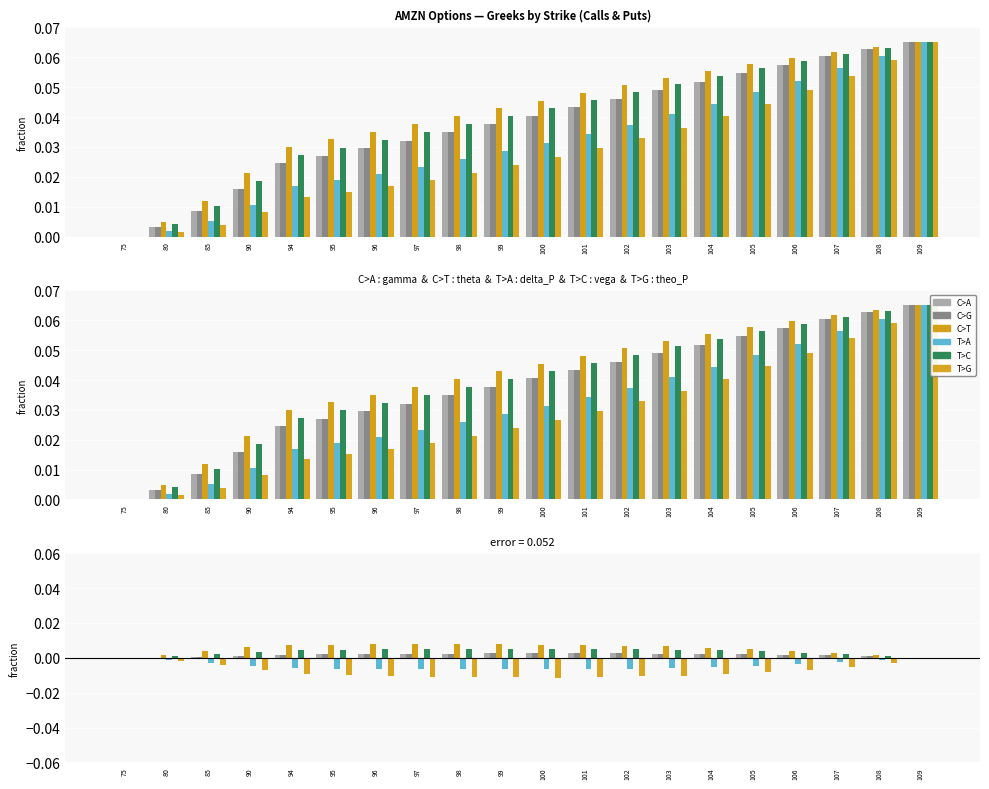

Between 95 and 105, which is larger?

95